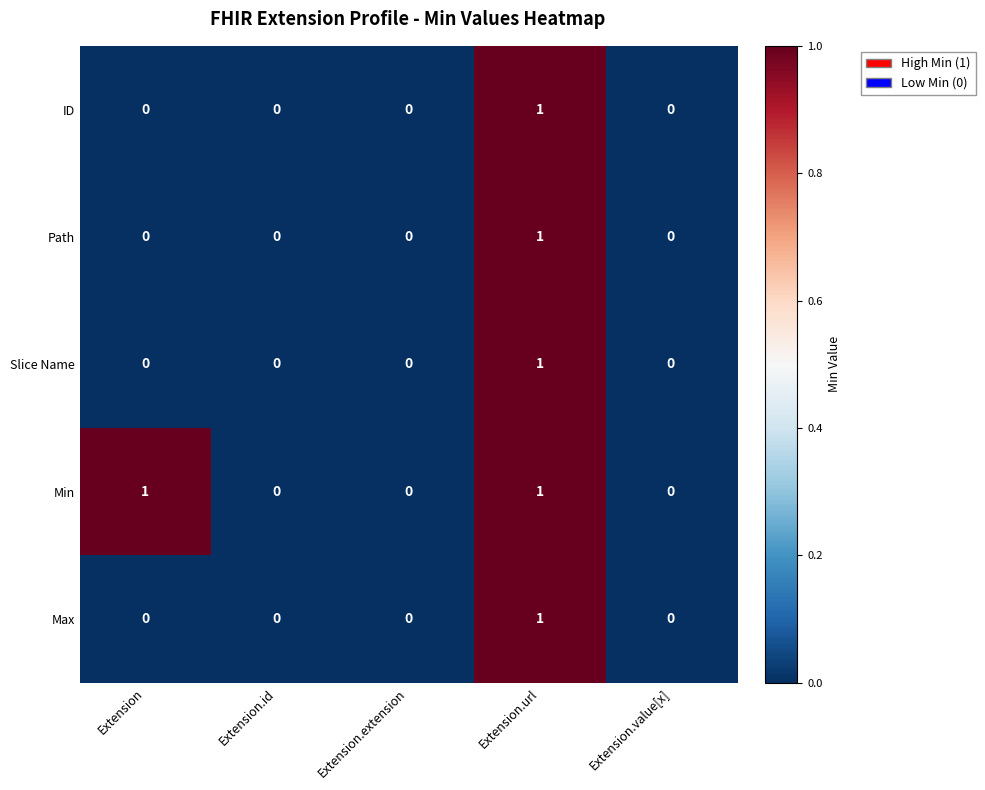

Count the number of categories in the chart.

5